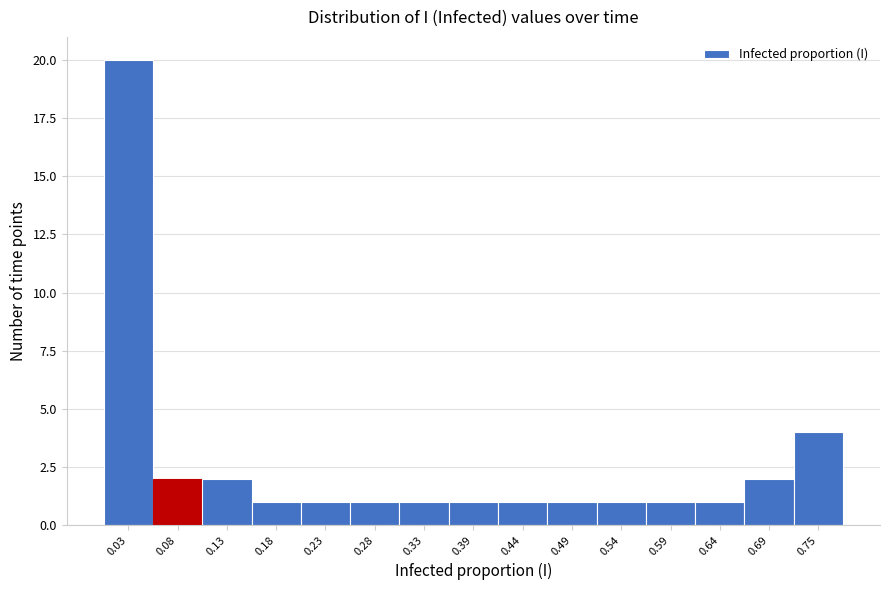

Reading left to right, list every bar in this chart as the range it spans on the x-axis followed by its height. Neither the bar edges nor the heights are printed on the chart, so give them approximately, as read against the axes.

0.00 to 0.05: 20
0.05 to 0.10: 2
0.10 to 0.15: 2
0.15 to 0.21: 1
0.21 to 0.26: 1
0.26 to 0.31: 1
0.31 to 0.36: 1
0.36 to 0.41: 1
0.41 to 0.46: 1
0.46 to 0.51: 1
0.51 to 0.57: 1
0.57 to 0.62: 1
0.62 to 0.67: 1
0.67 to 0.72: 2
0.72 to 0.77: 4